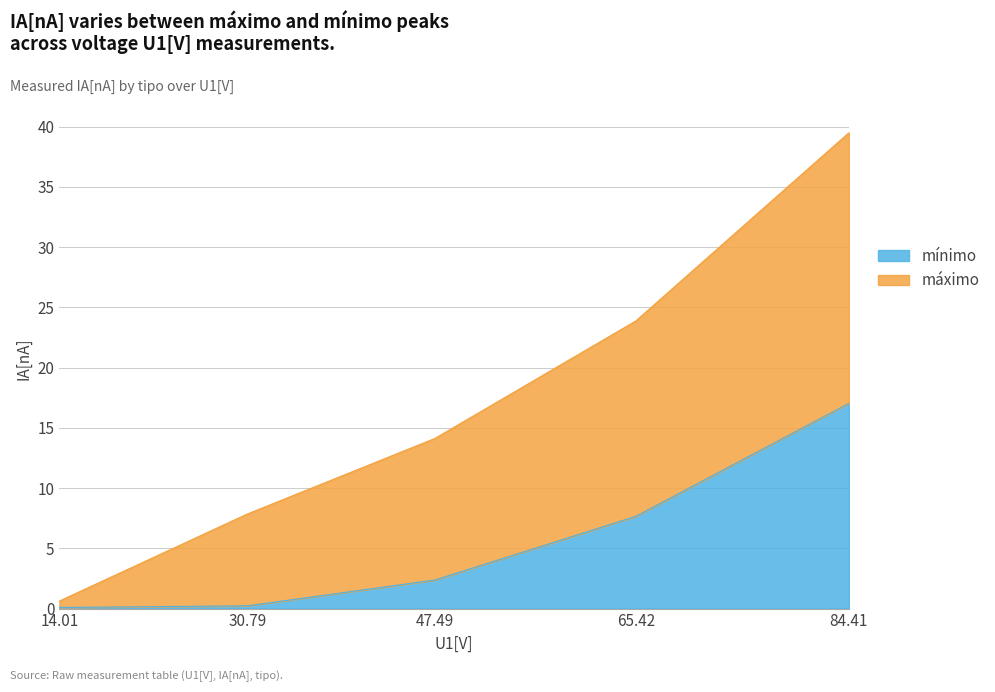

True or false: there are more than 0 points higher than both neighbors.

False